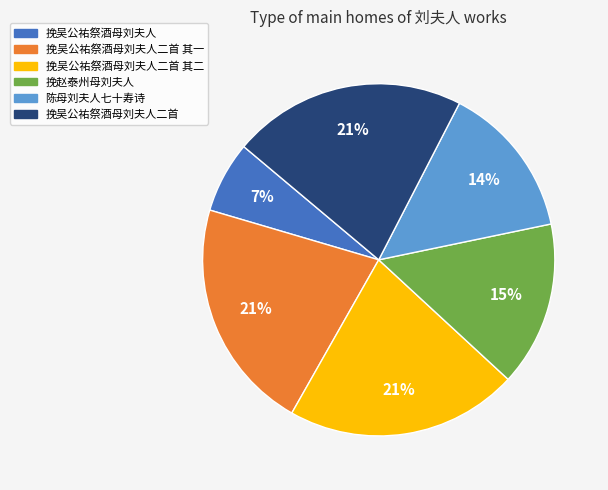

Does any single category account for the majority?

No